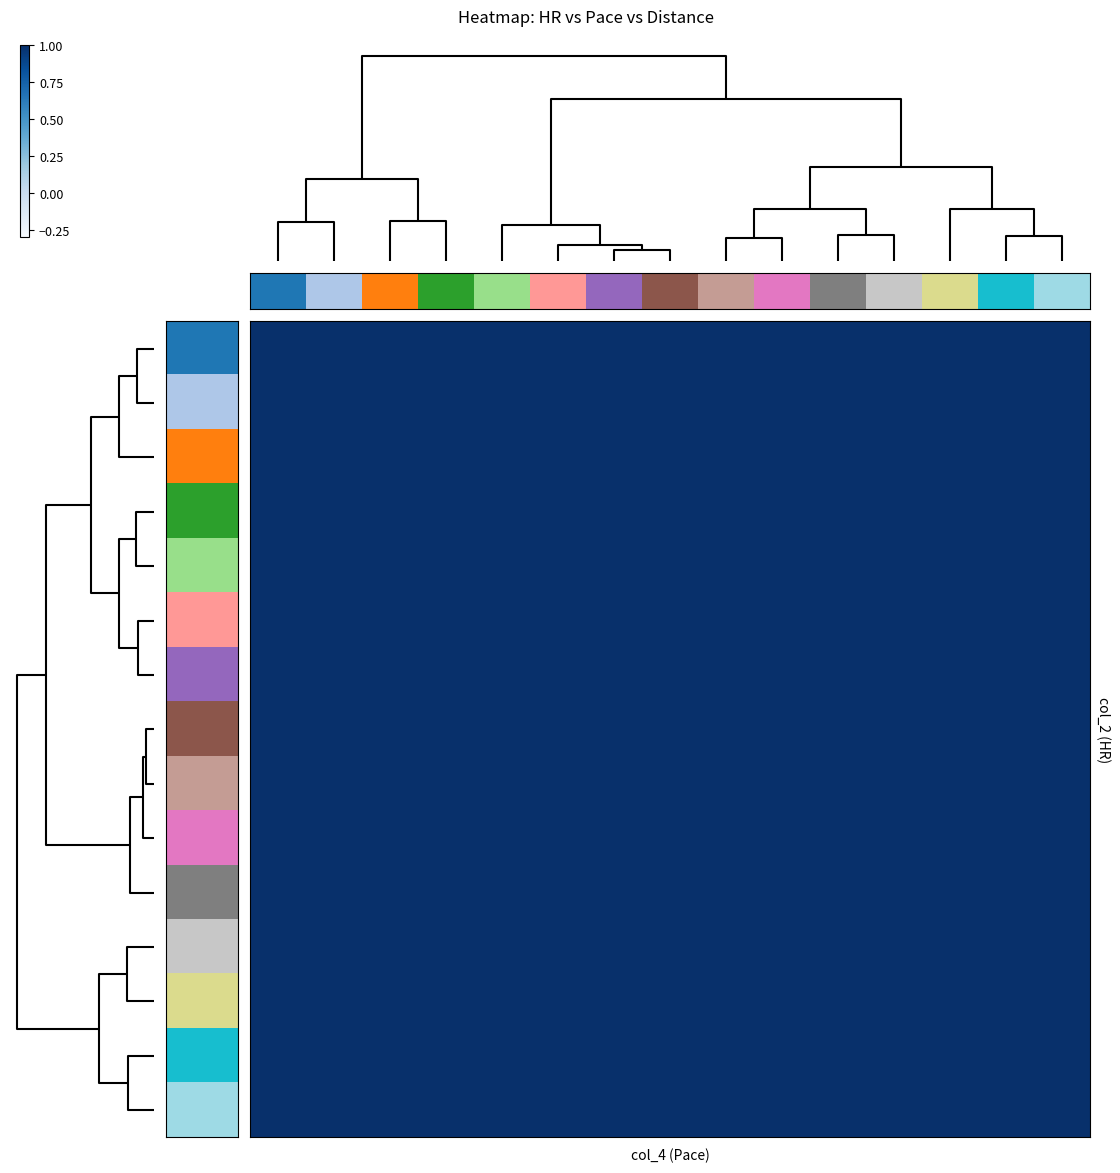

At how many categories does at least one series exceed 0?

15